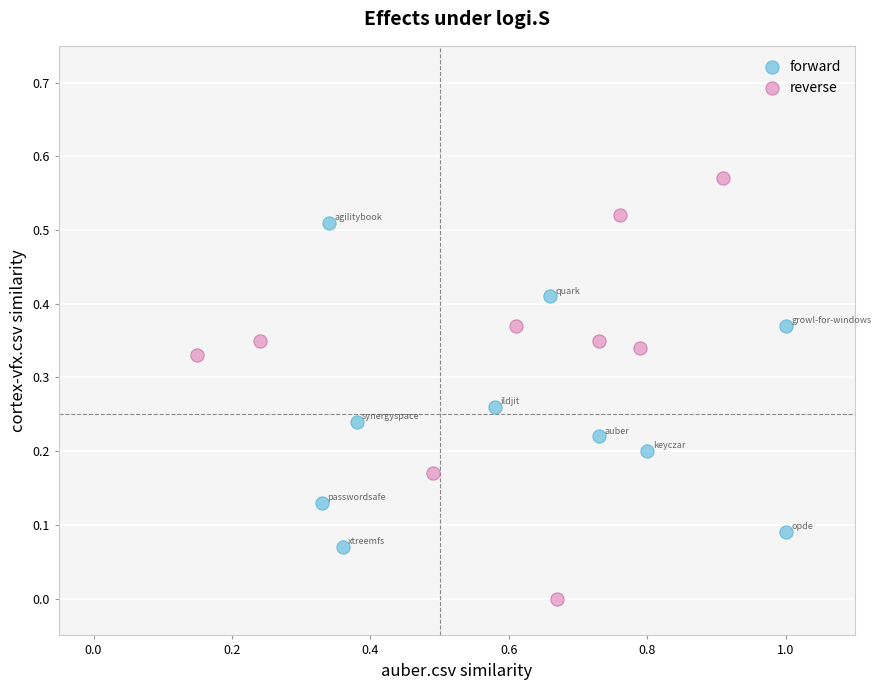

Which series has the largest Y range (max minus min)?

reverse